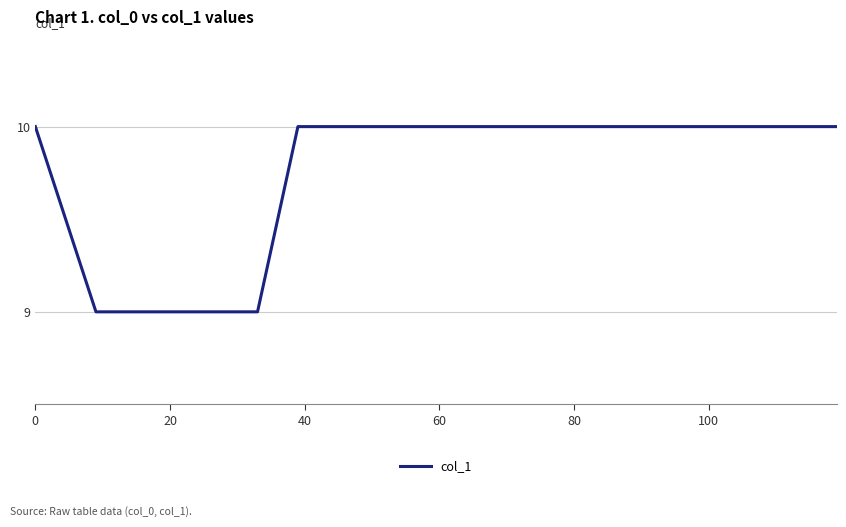

What is the greatest value displayed?

10